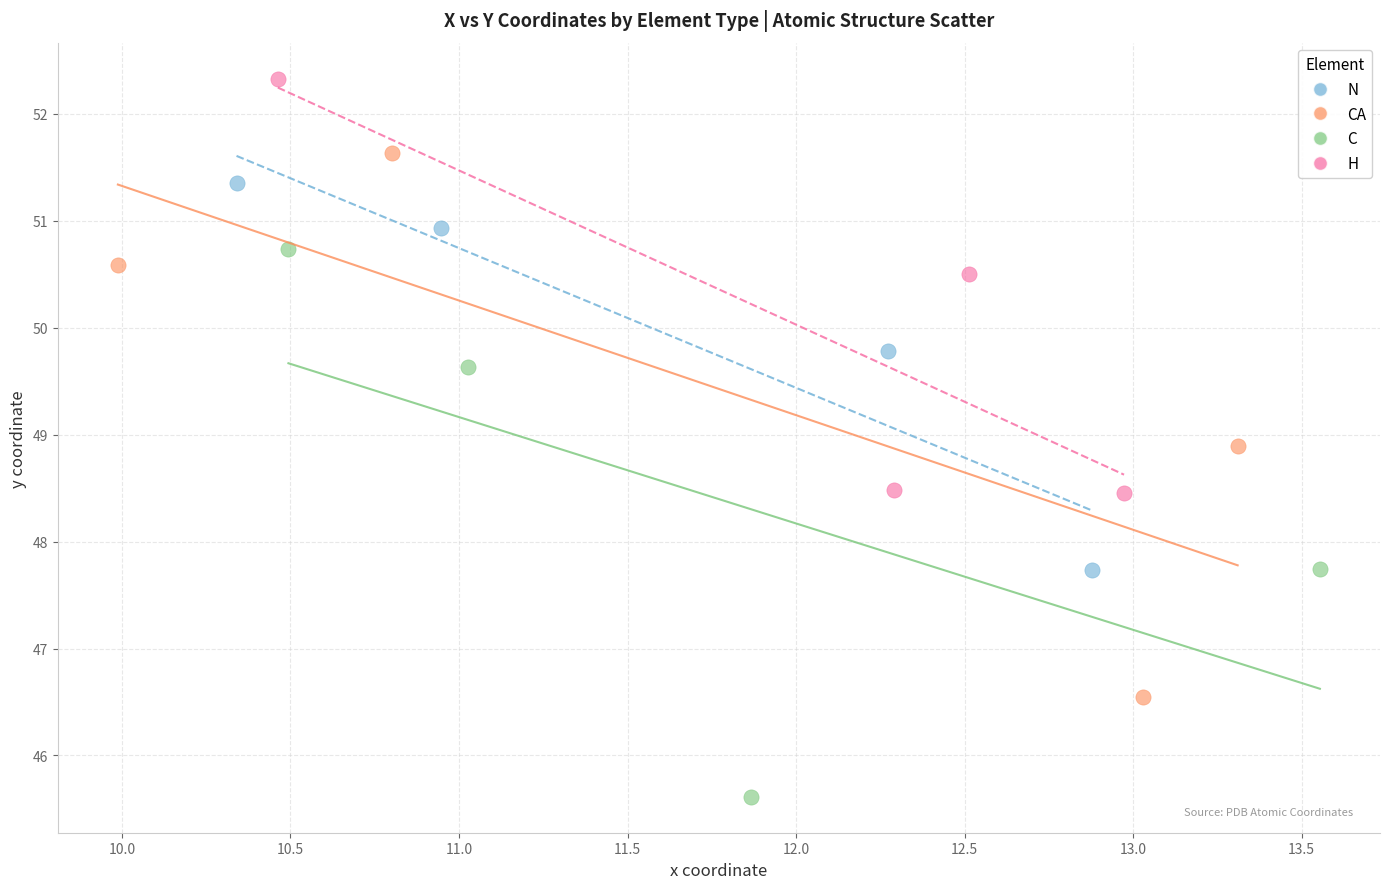

Which series contains the highest Y value?

H